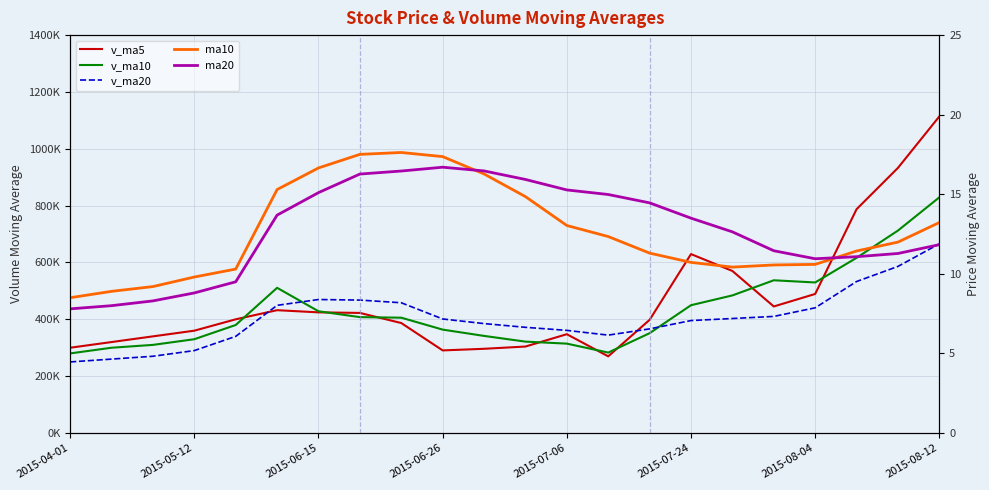

What is the sum of all v_ma5 values?

10260608.0